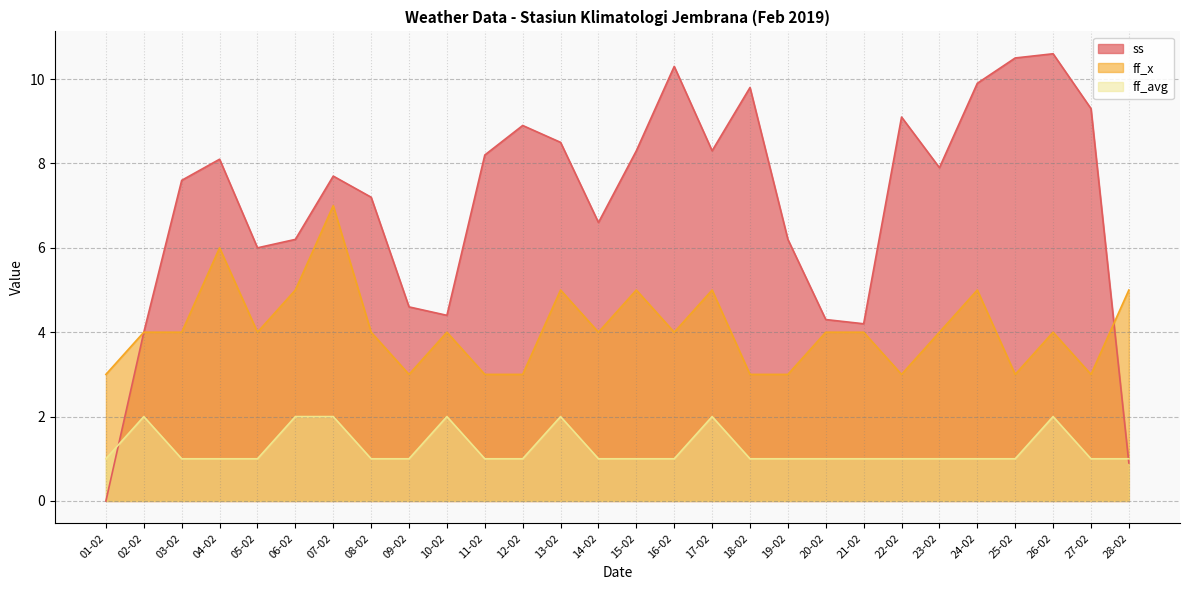

At which label does ff_avg reach its minimum?

01-02